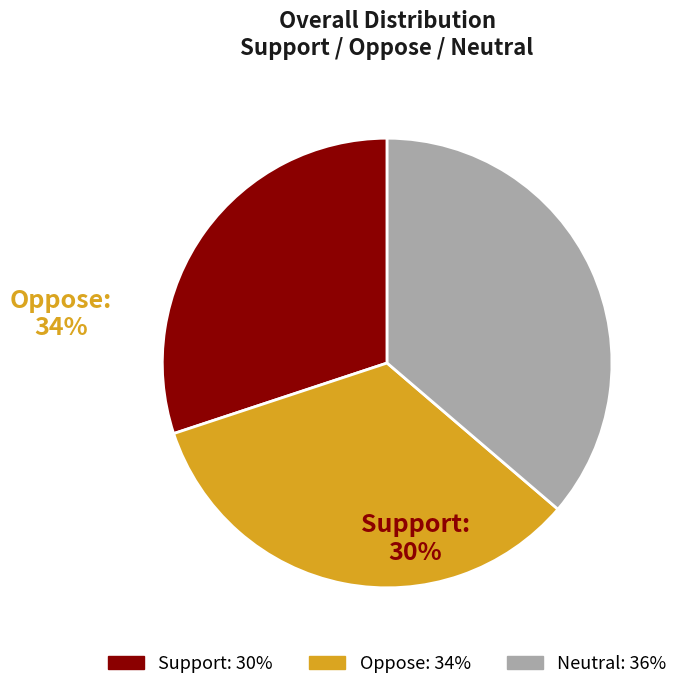

Is there any slice that represents more than half of the pie?

No